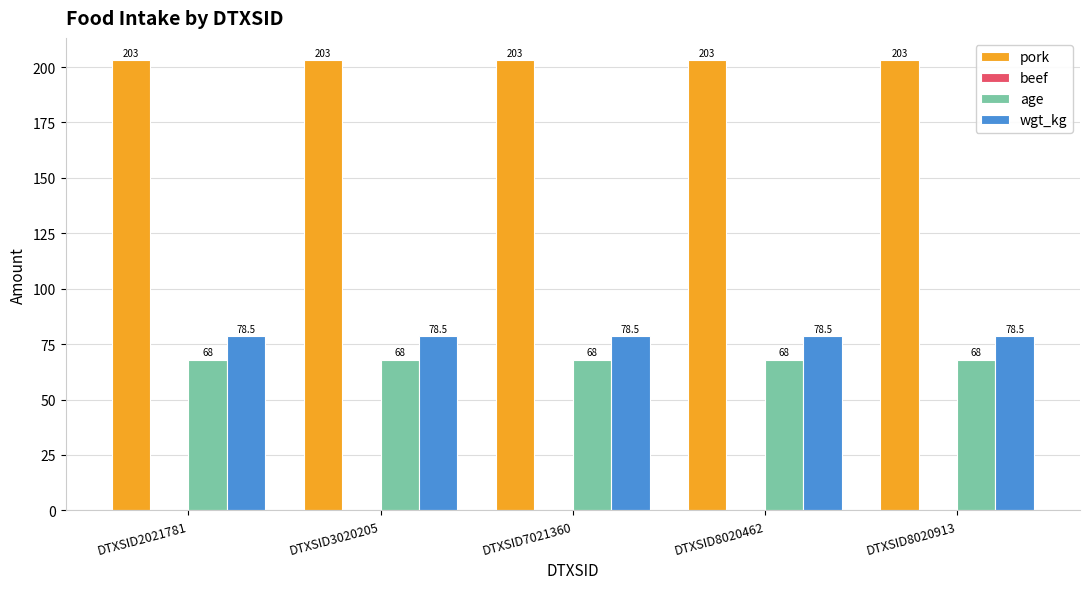

What is the maximum value for pork?

203.0